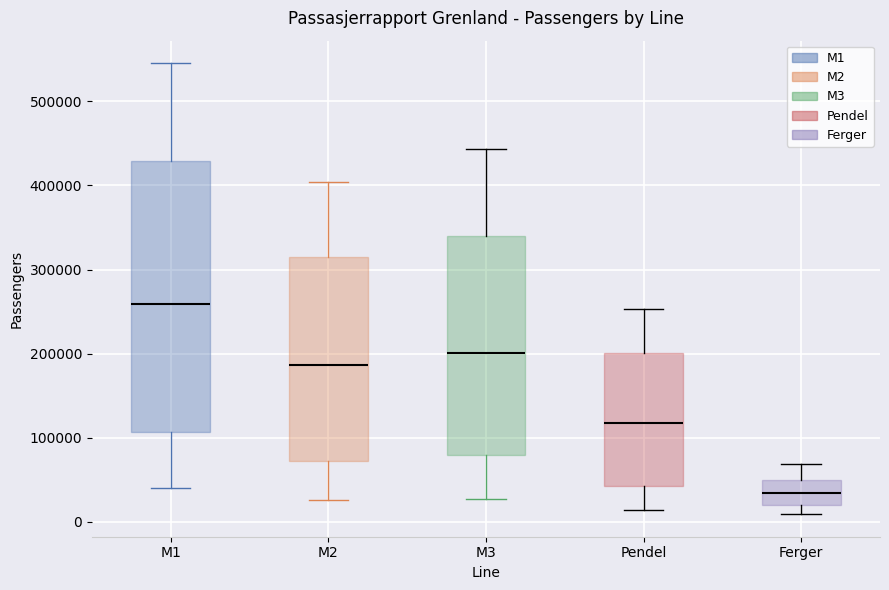

Where is the lower edge of the box for M1 on the y-axis? The values are not printed on the chart, so give them approximately, as read against the axis.

110000